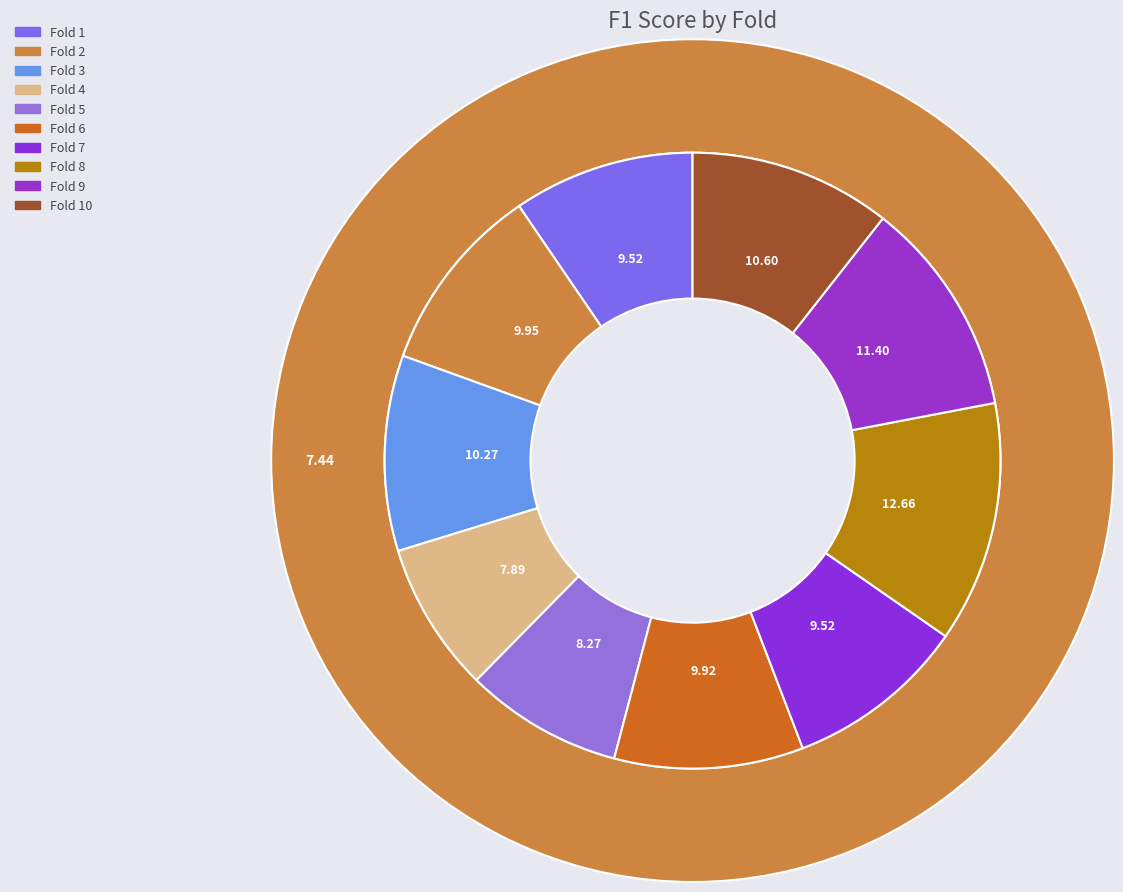

To the nearest percent, what is the combined percentage of Fold 3 and Fold 4?

18%